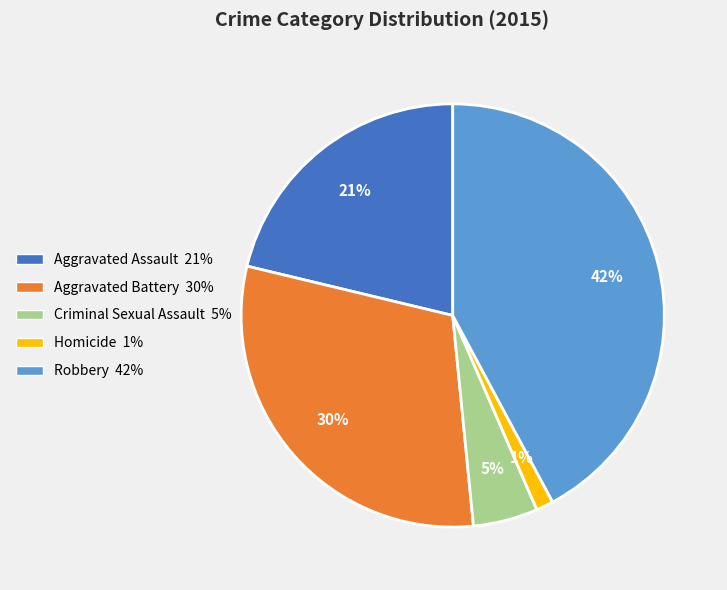

Between Aggravated Assault and Homicide, which is larger?

Aggravated Assault